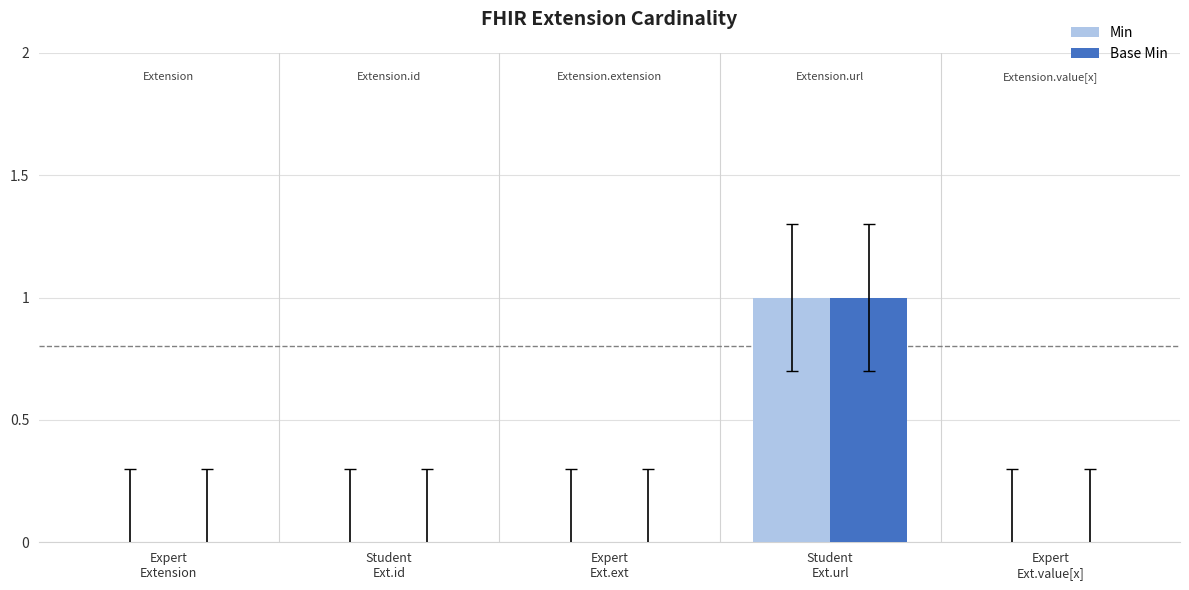

Reading left to right, extract all data points from this chart.

Min: Expert
Extension=0	Student
Ext.id=0	Expert
Ext.ext=0	Student
Ext.url=1	Expert
Ext.value[x]=0
Base Min: Expert
Extension=0	Student
Ext.id=0	Expert
Ext.ext=0	Student
Ext.url=1	Expert
Ext.value[x]=0